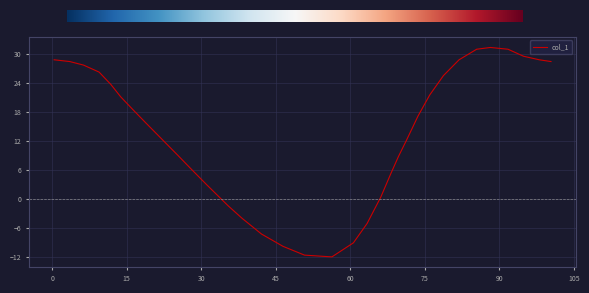

What is the greatest value displayed?

31.3